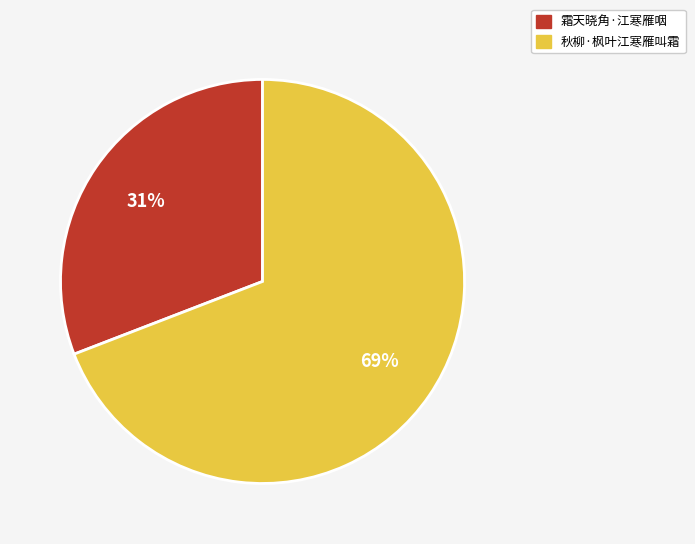

Which slice is the smallest?

霜天晓角·江寒雁咽